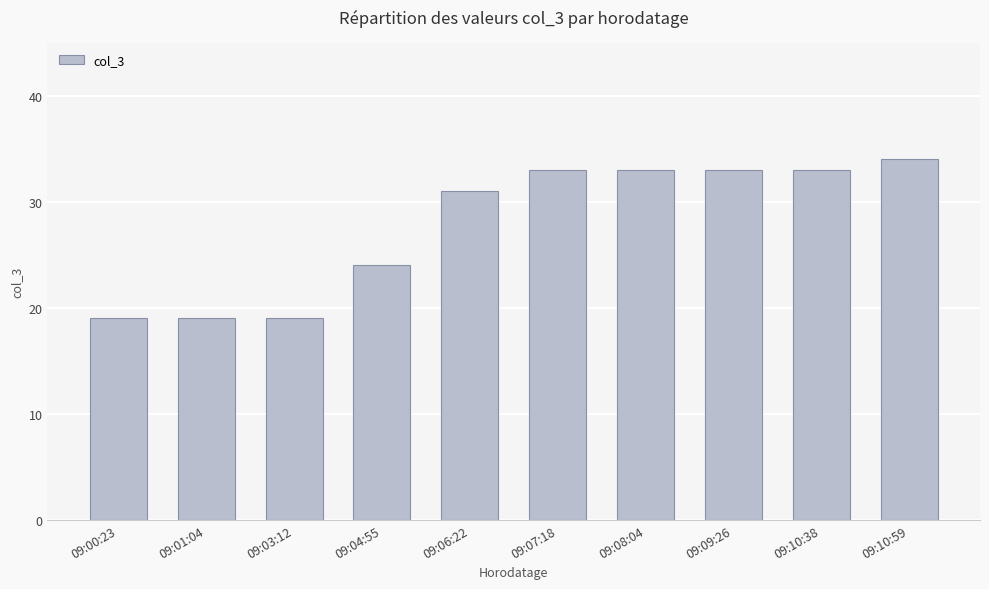

At which category does the chart reach its peak across all series?

09:10:59